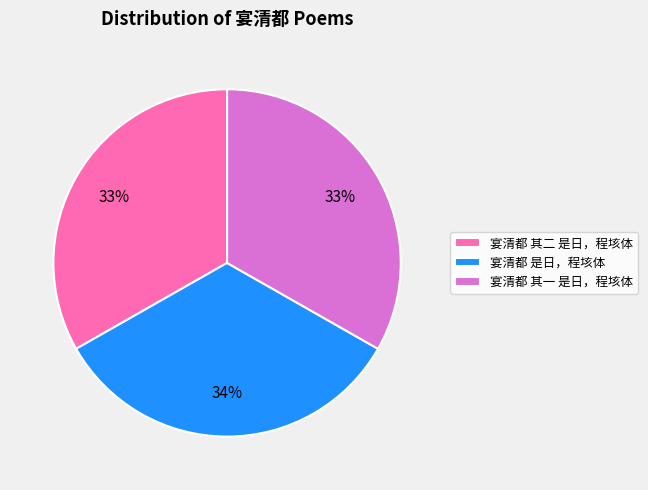

What is the ratio of the value at 宴清都 其一 是日，程垓体 to the value at 宴清都 是日，程垓体?

1.0